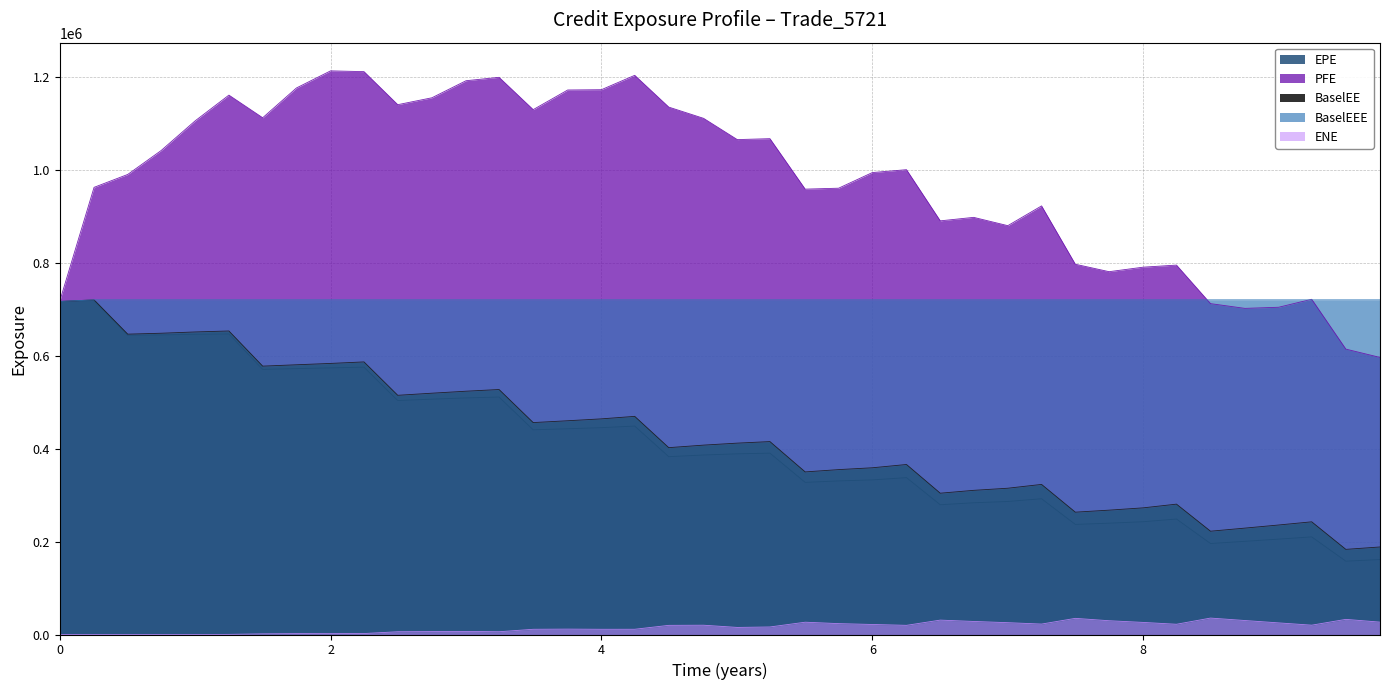

How many values in ENE are above zero?

36